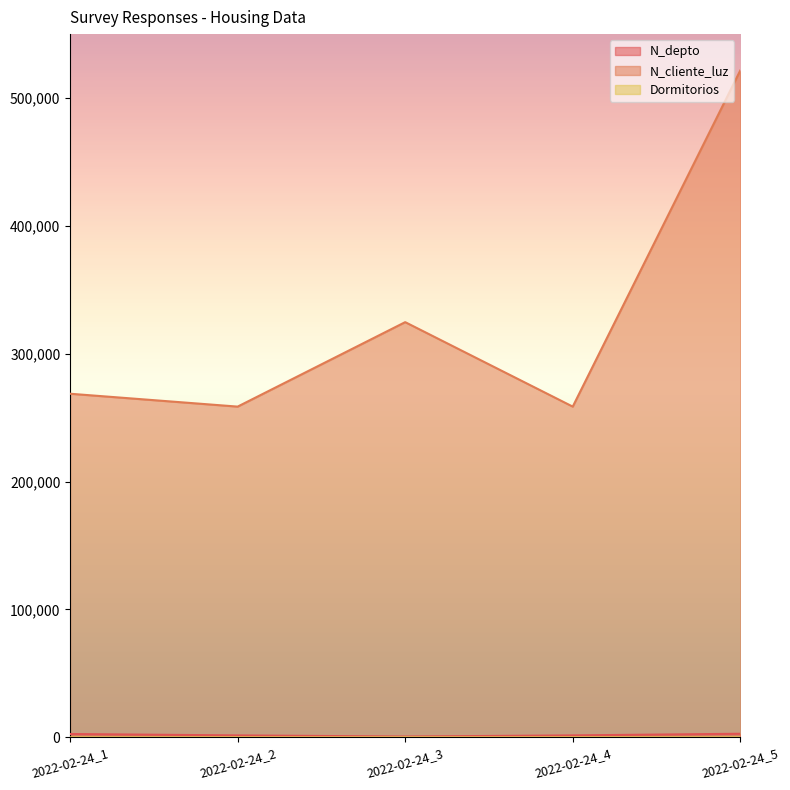

True or false: Dormitorios has more than 1 interior local peaks.

True